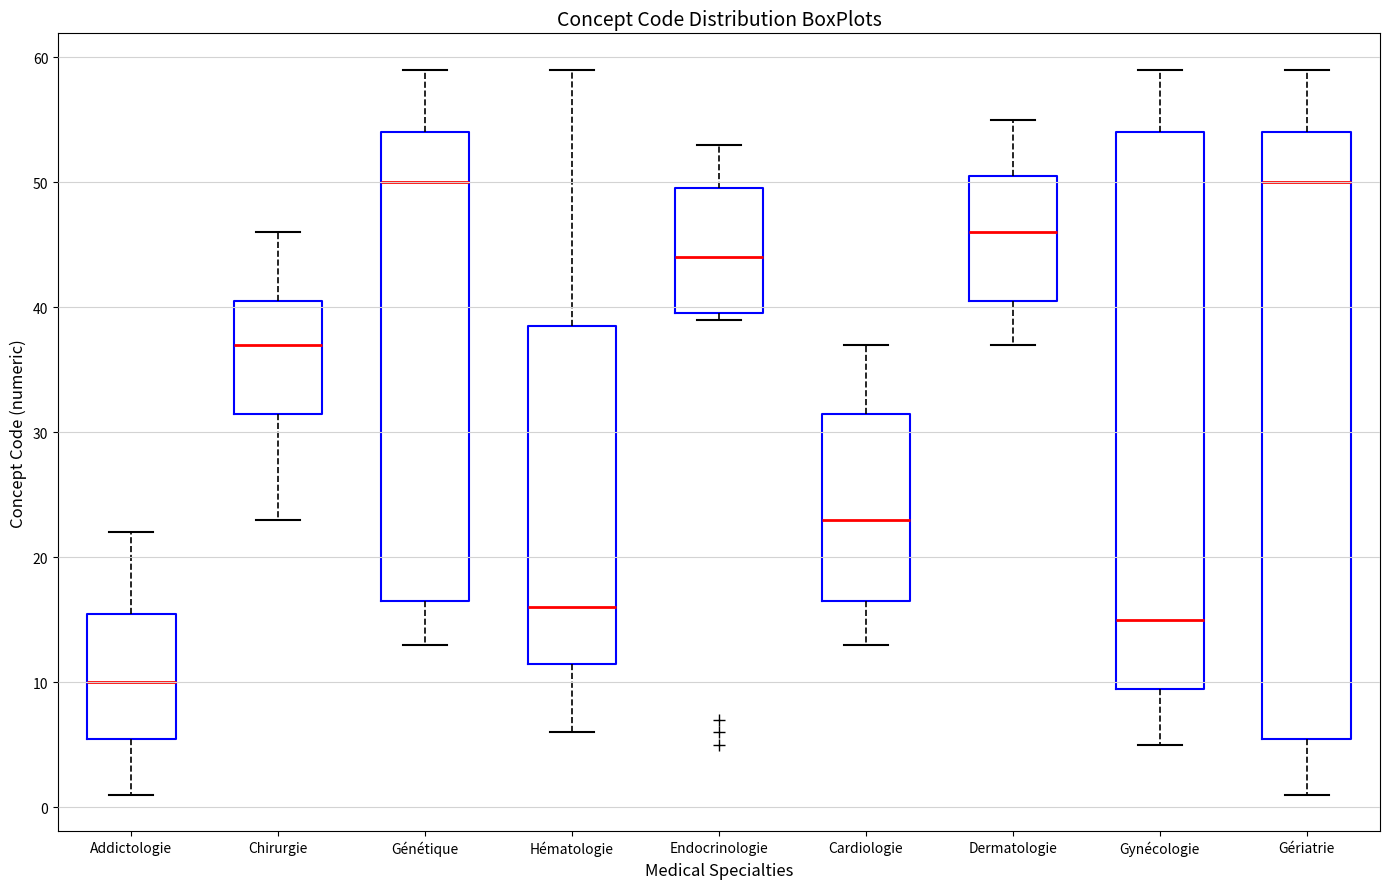

Where is the upper edge of the box for Gériatrie on the y-axis? The values are not printed on the chart, so give them approximately, as read against the axis.

54